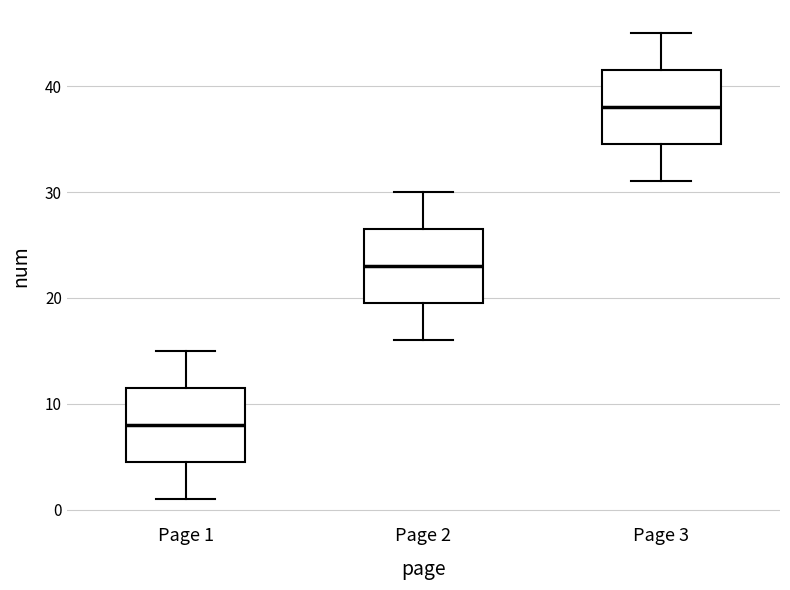

Reading left to right, read every box against the y-axis: the position of its median line, the range the box covers, and the ends of its whiskers. The values are not printed on the chart, so give them approximately, as read against the axis.

Page 1: median 8, box 5 to 12, whiskers 1 to 15
Page 2: median 23, box 20 to 27, whiskers 16 to 30
Page 3: median 38, box 35 to 42, whiskers 31 to 45